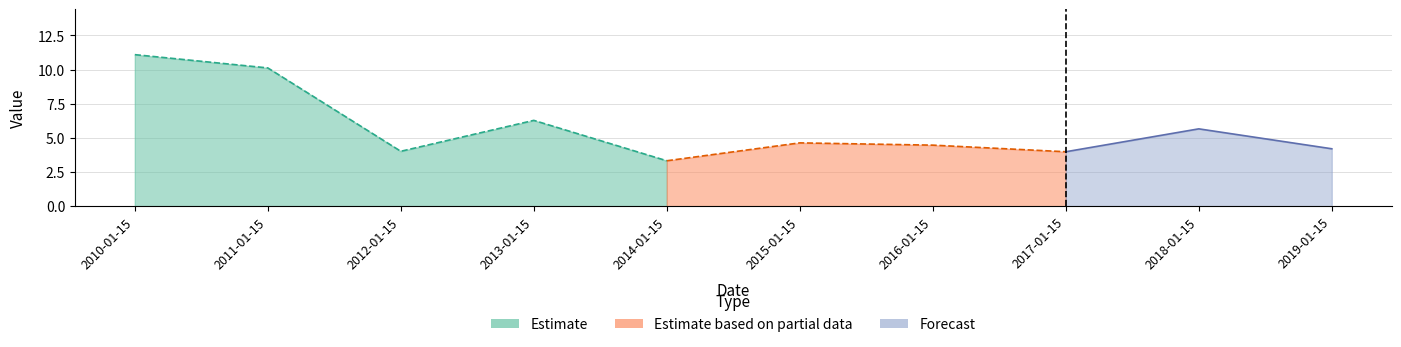

How many points are higher than both their immediate neighbors (excluding endpoints)?

3